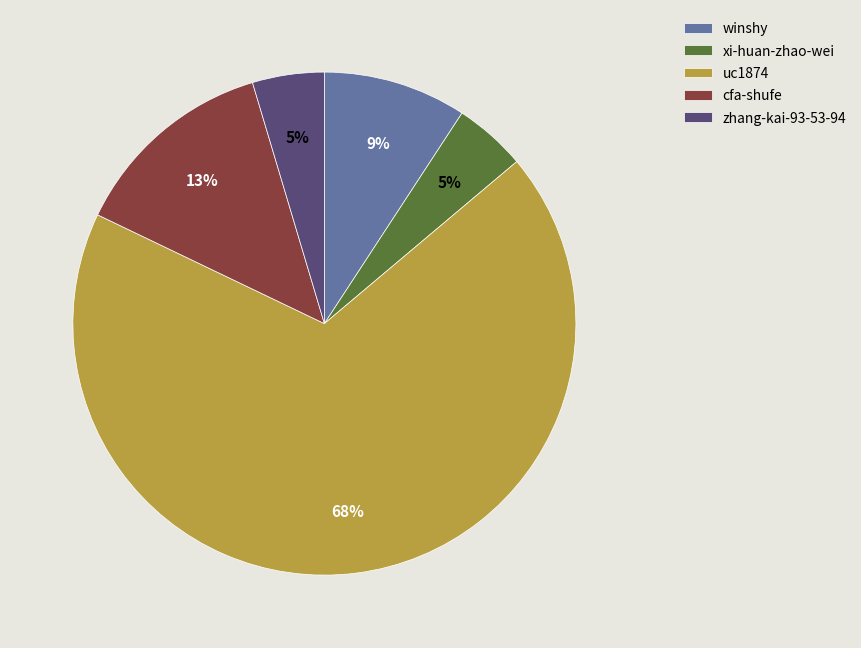

What is the ratio of the value at xi-huan-zhao-wei to the value at zhang-kai-93-53-94?

1.0